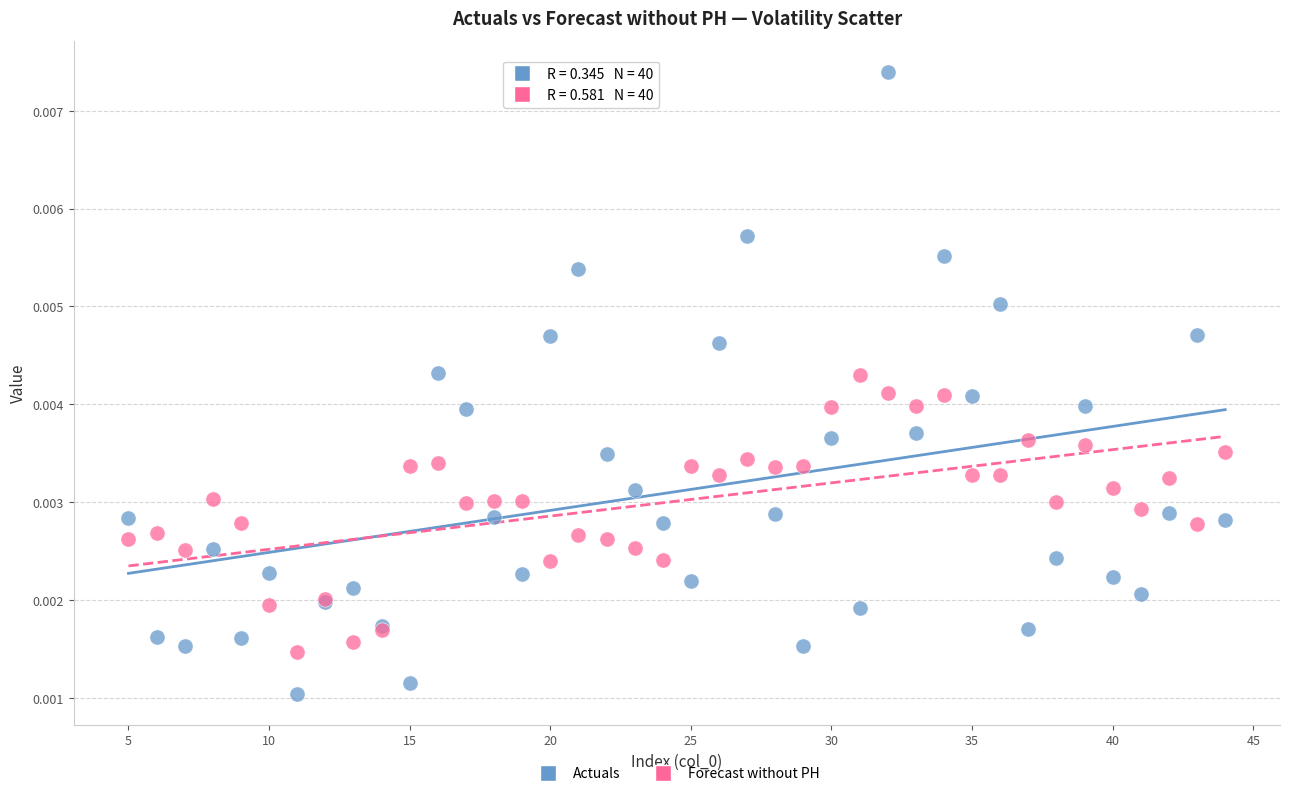

Which series reaches the minimum Y coordinate?

Actuals